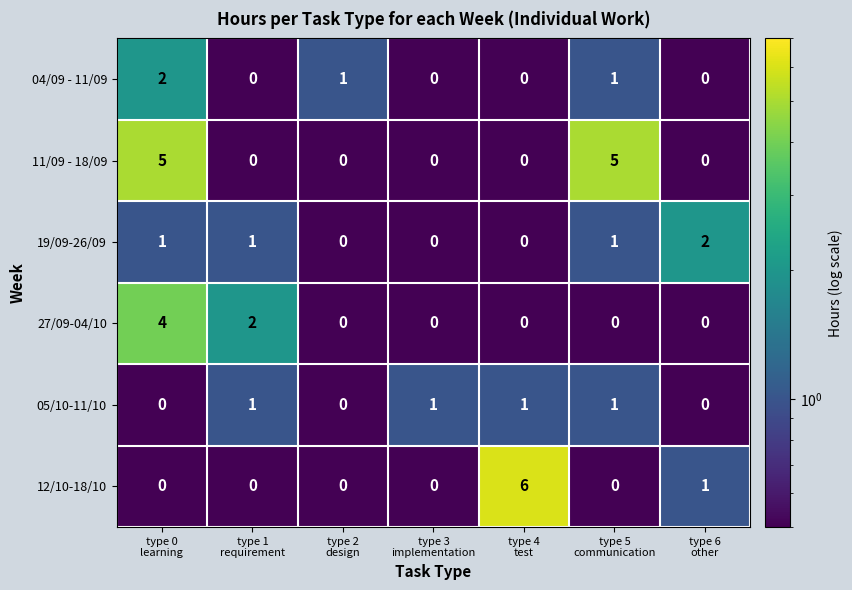

Which series has the widest spread of values?

12/10-18/10